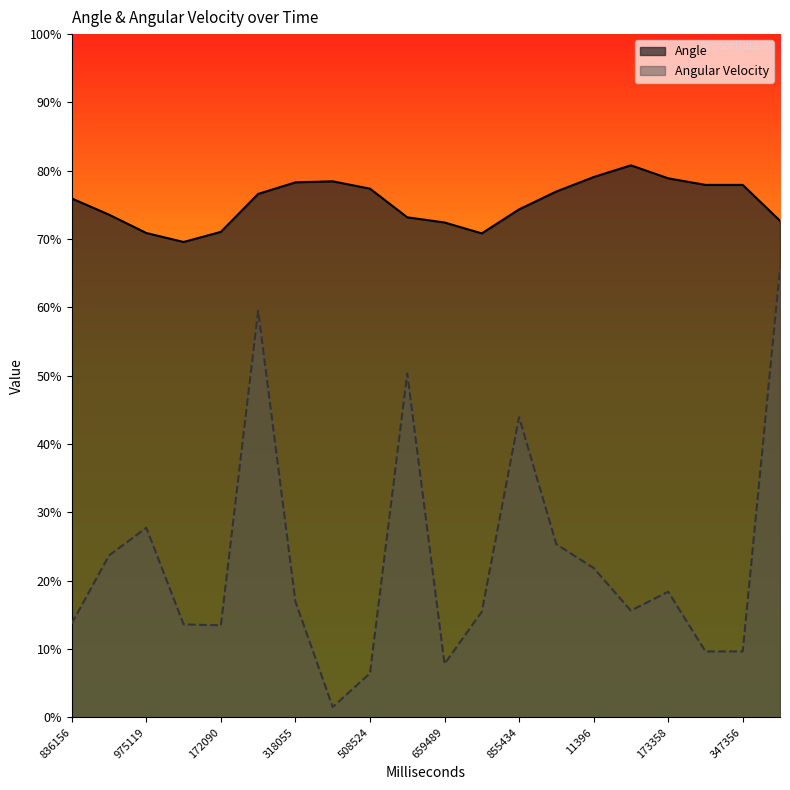

At which category does Angle reach its first local valley?

54101